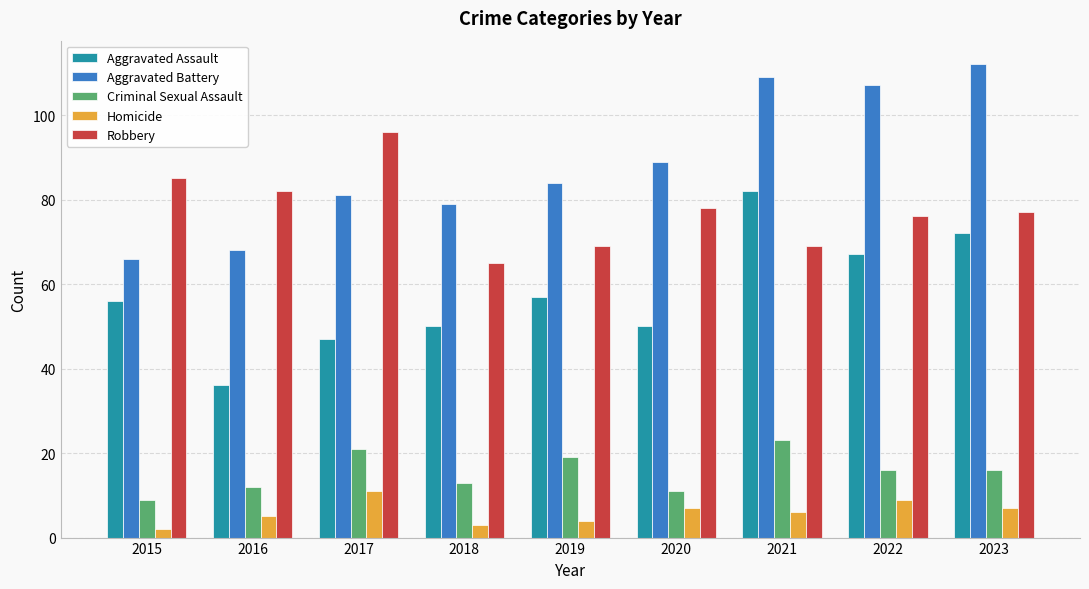

What is the total value across all series at 2021?

289